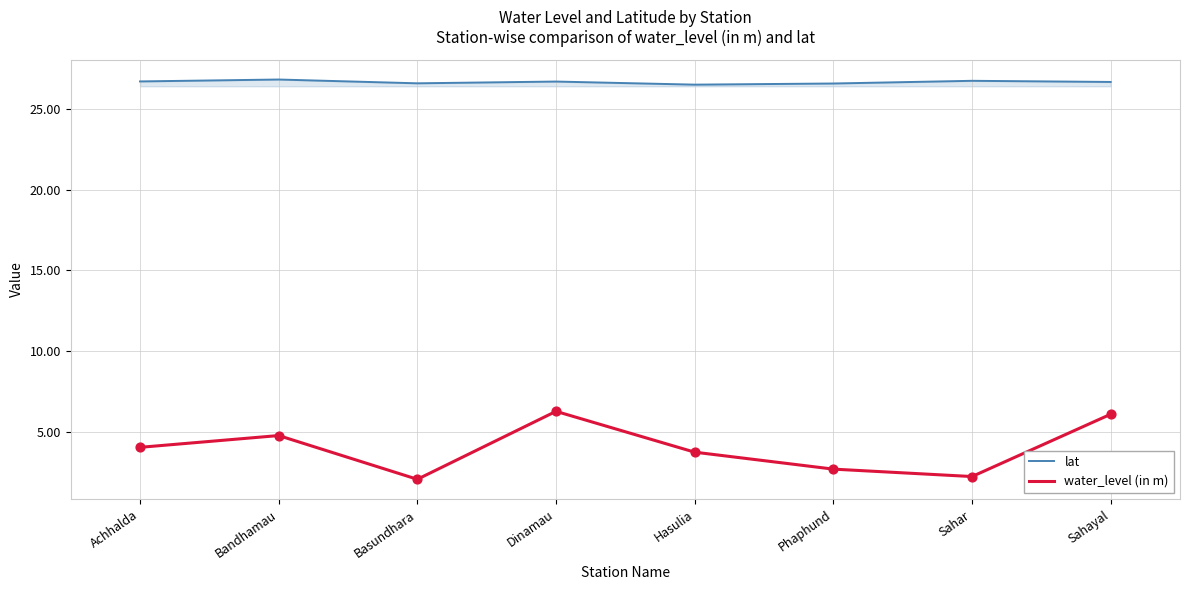

At how many categories does at least one series exceed 9?

8